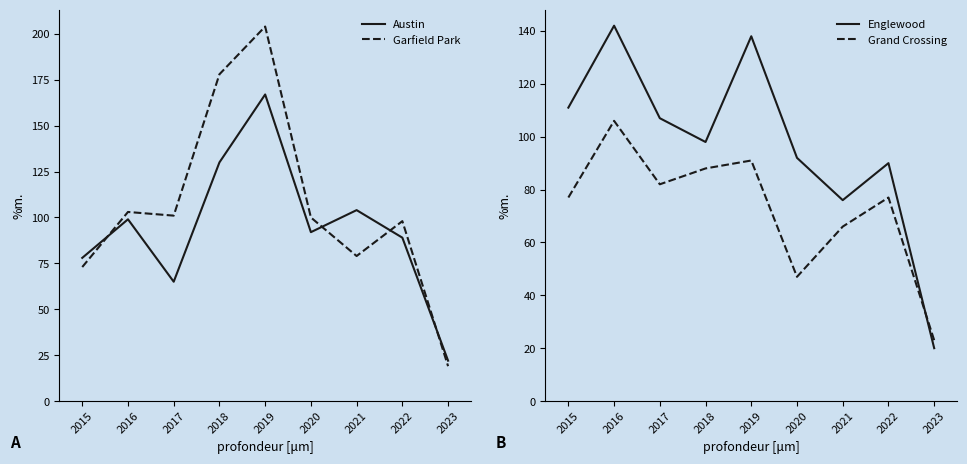

How many interior local peaks does the Garfield Park series have?

3